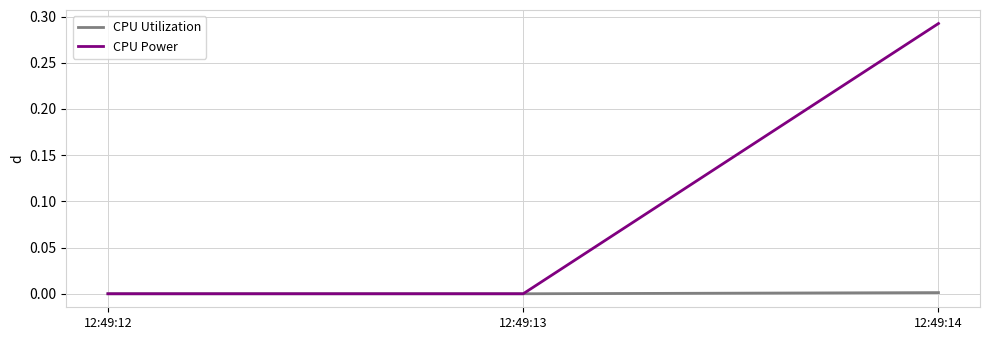

Does the chart have visible grid lines?

Yes